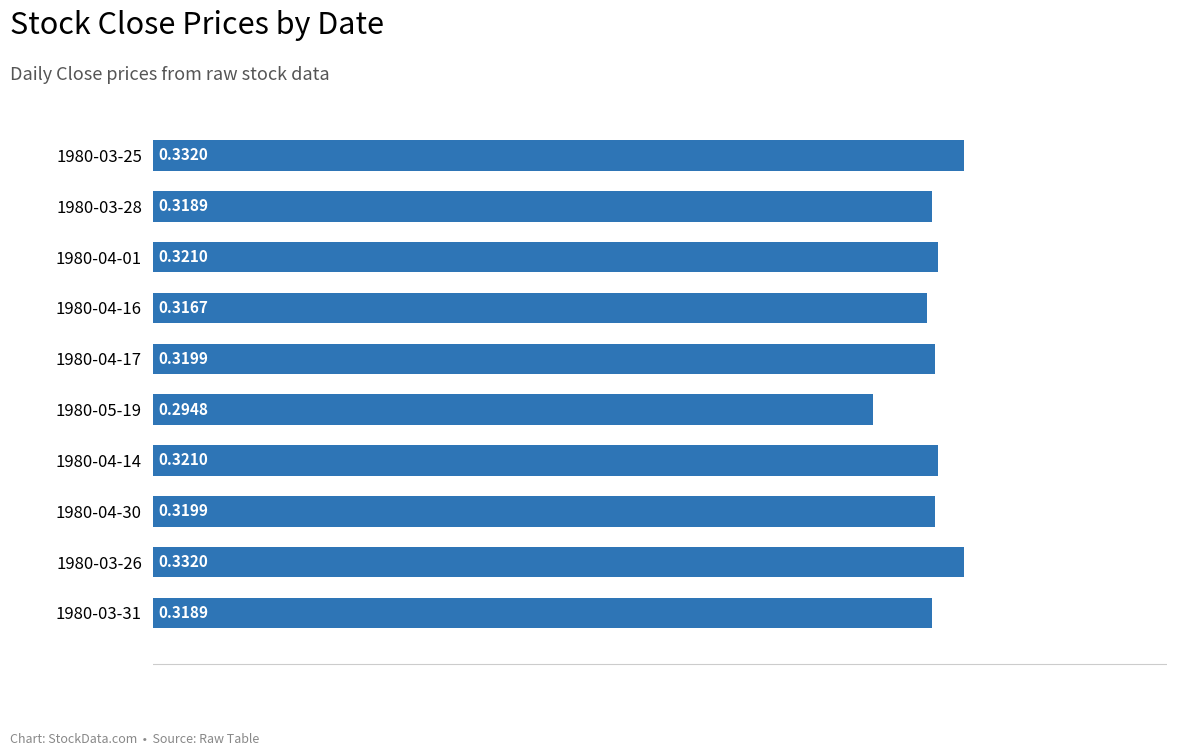

What is the sum of the values at 1980-04-30 and 1980-05-19?

0.6